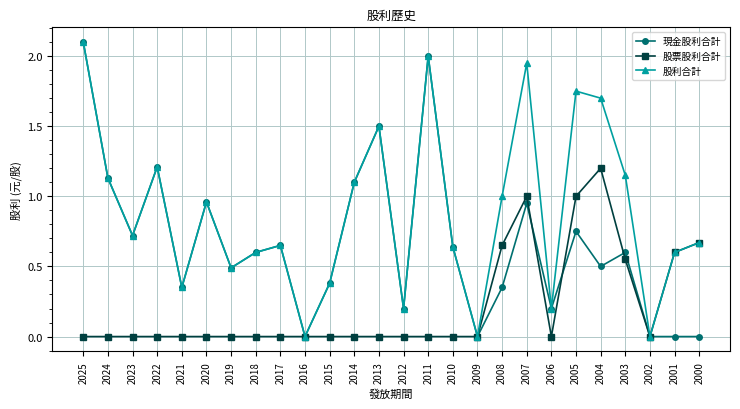

List the series in order of their overall mean, highest first.

股利合計, 現金股利合計, 股票股利合計